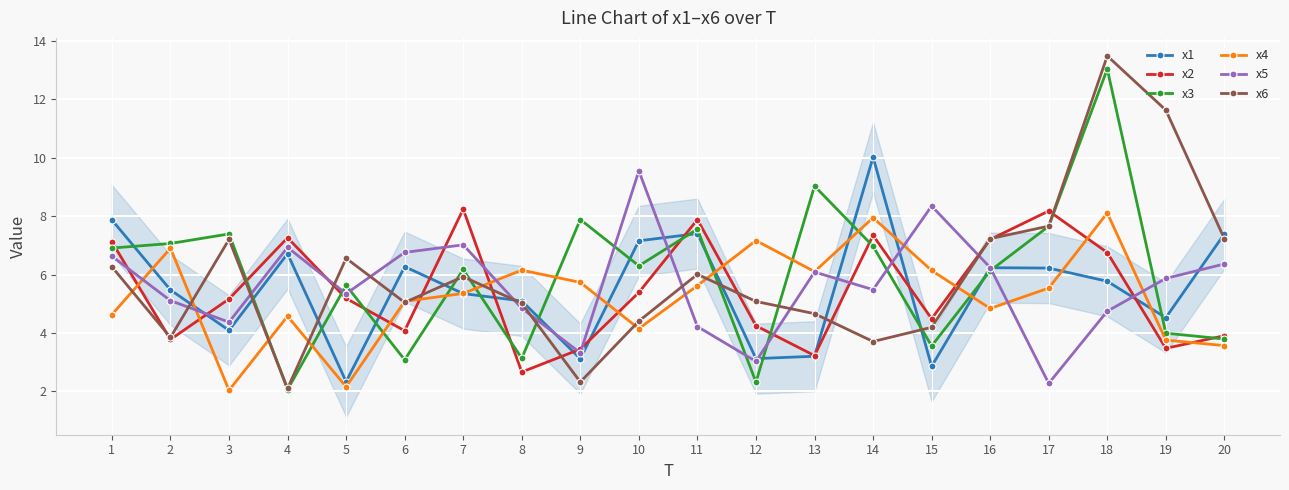

At which category is the sum across all series the highest?

18